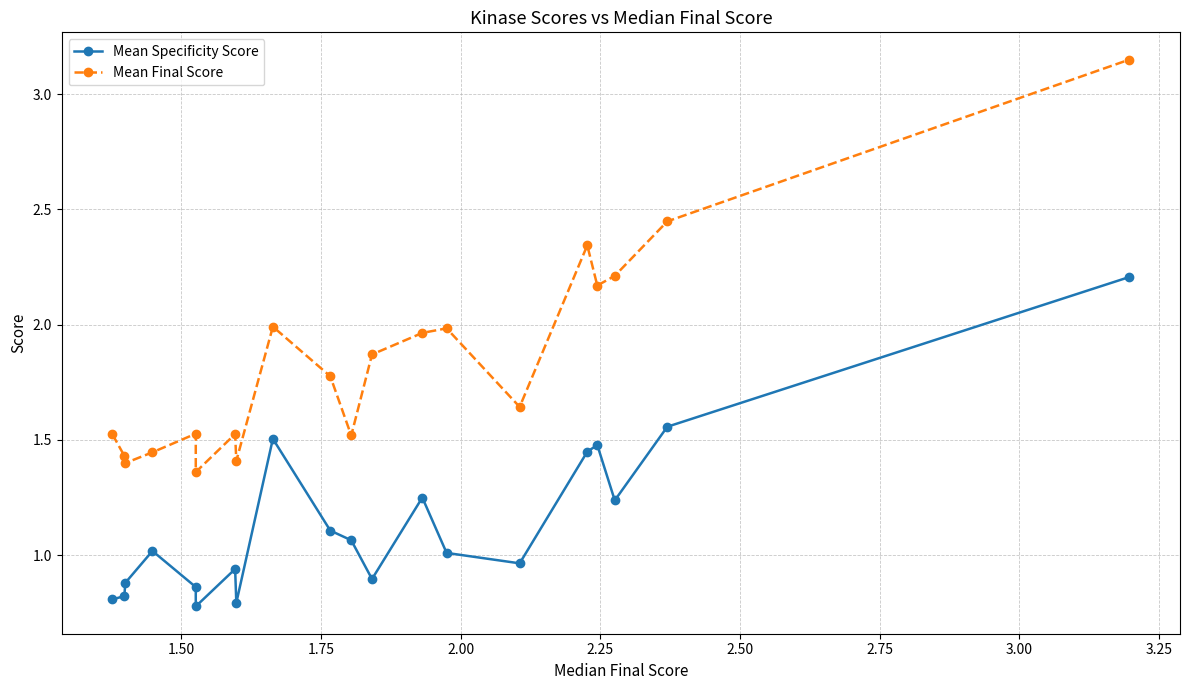

What are all the series names shown in the legend?

Mean Specificity Score, Mean Final Score